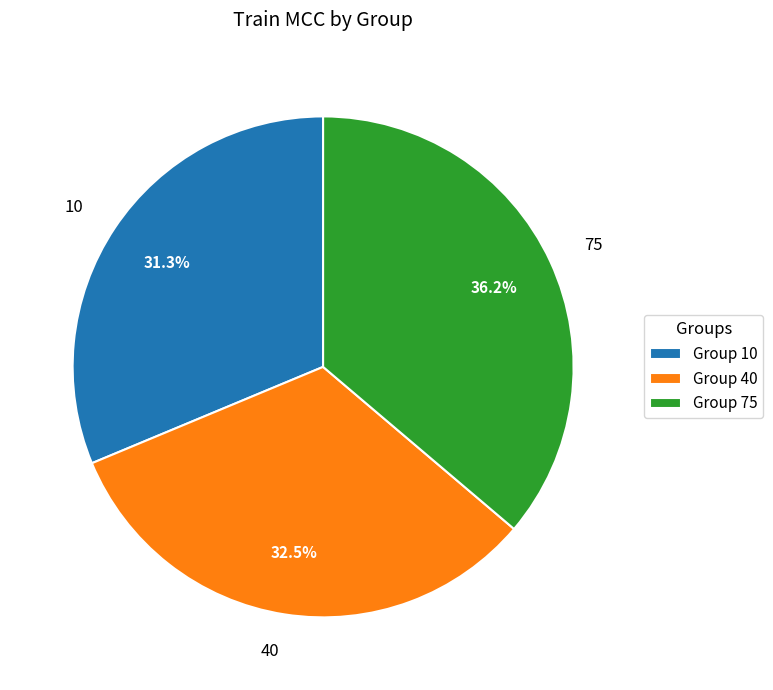

True or false: 10 accounts for 40% of the total.

False